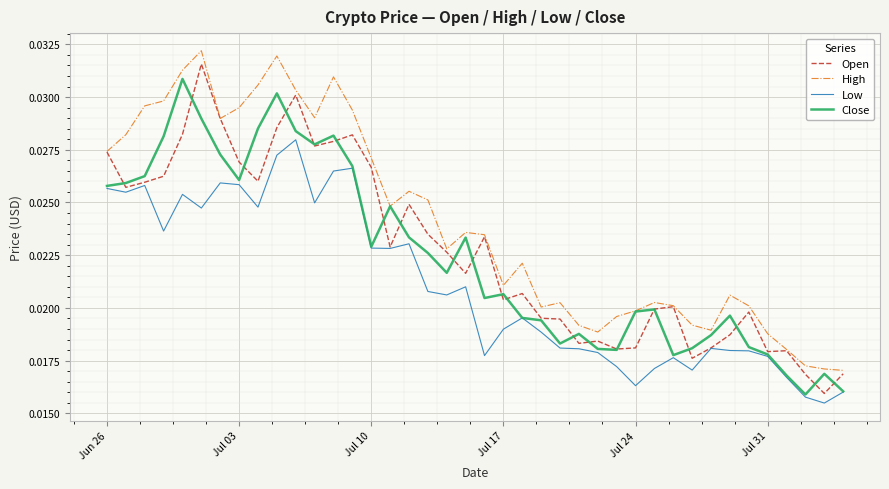

Which series has the largest total across all categories?

High